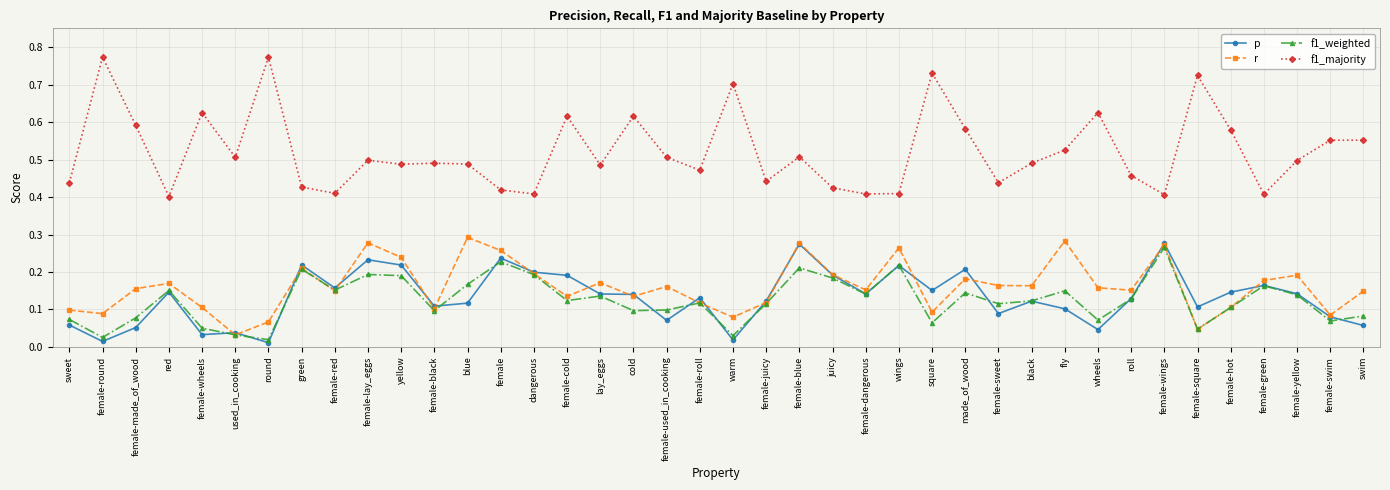

What is the label of the 28th point from the right?

blue